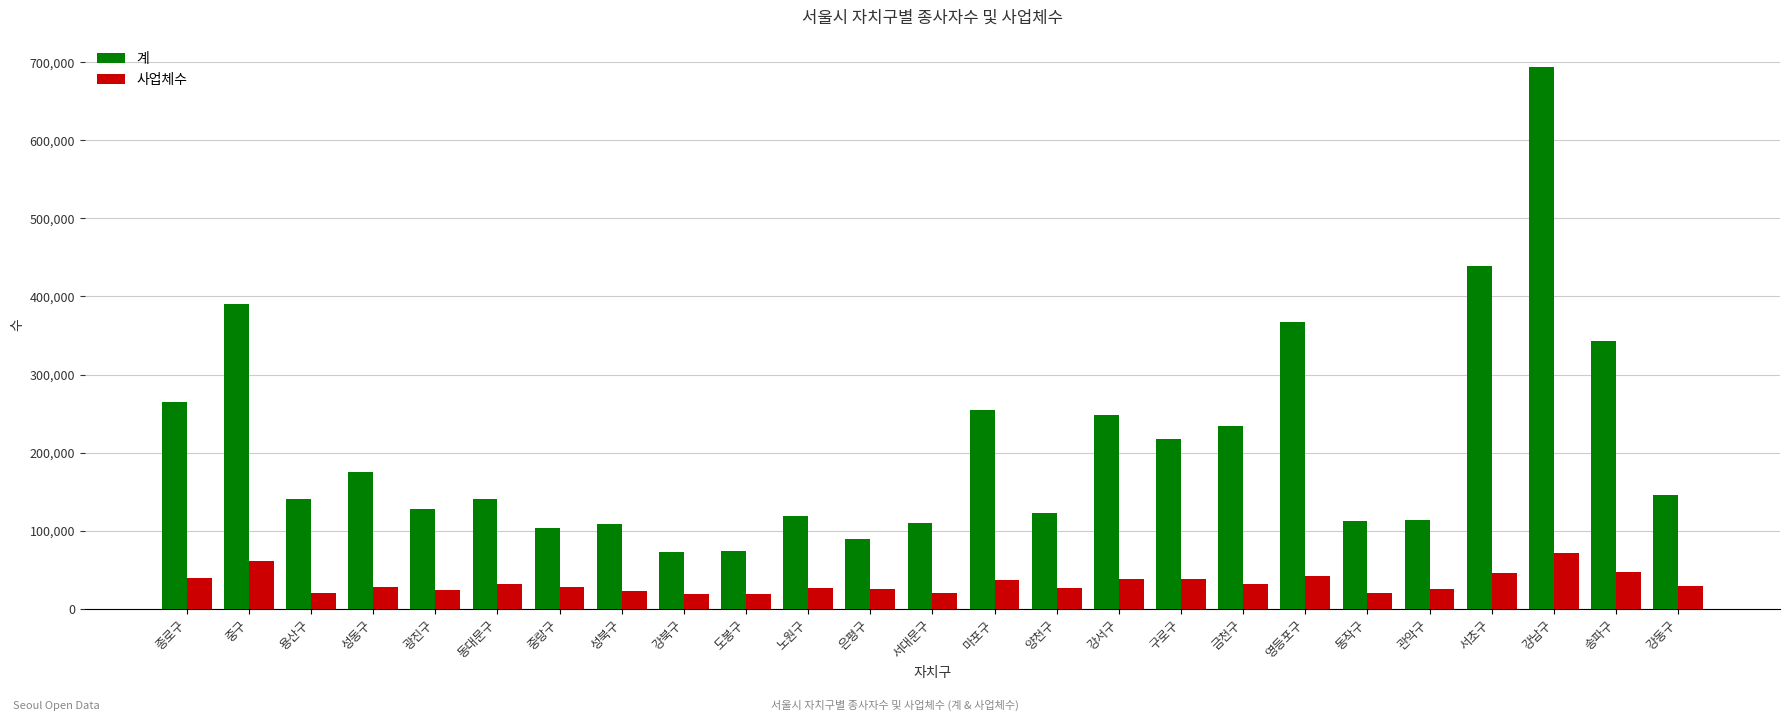

What is the lowest value of the 계 series?

72418